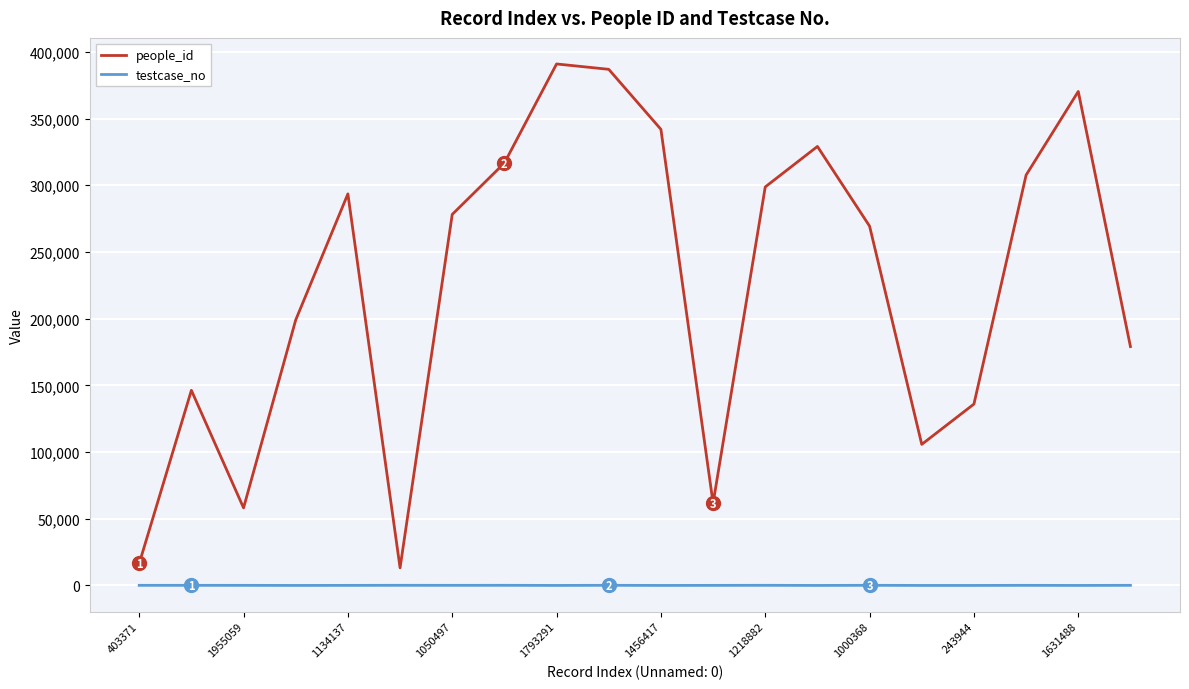

Rank the series by their average value, from lowest to highest.

testcase_no, people_id